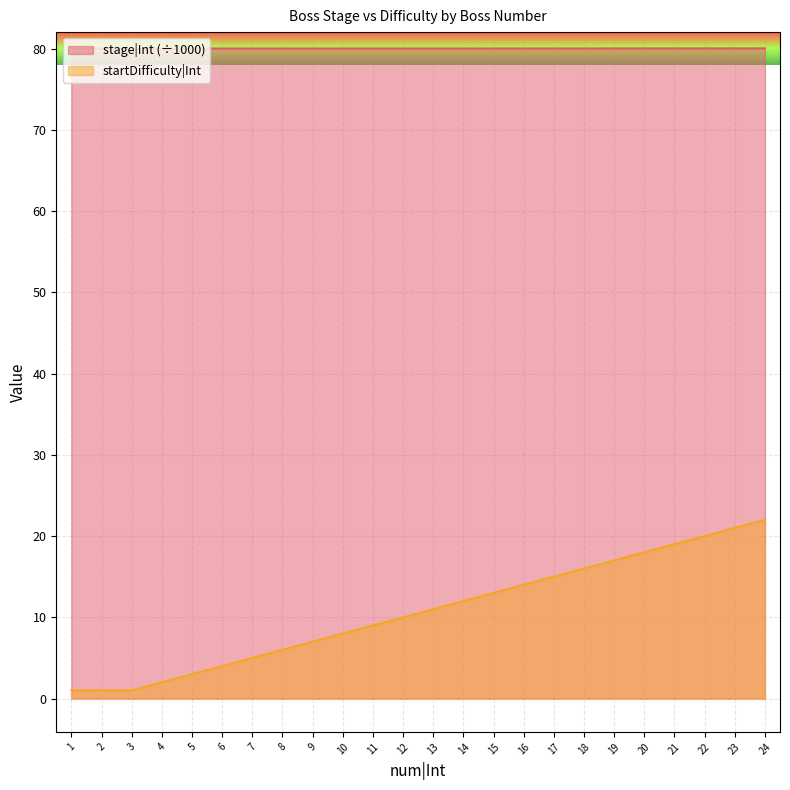

The value of stage|Int at 21 is 80.0. True or false?

True